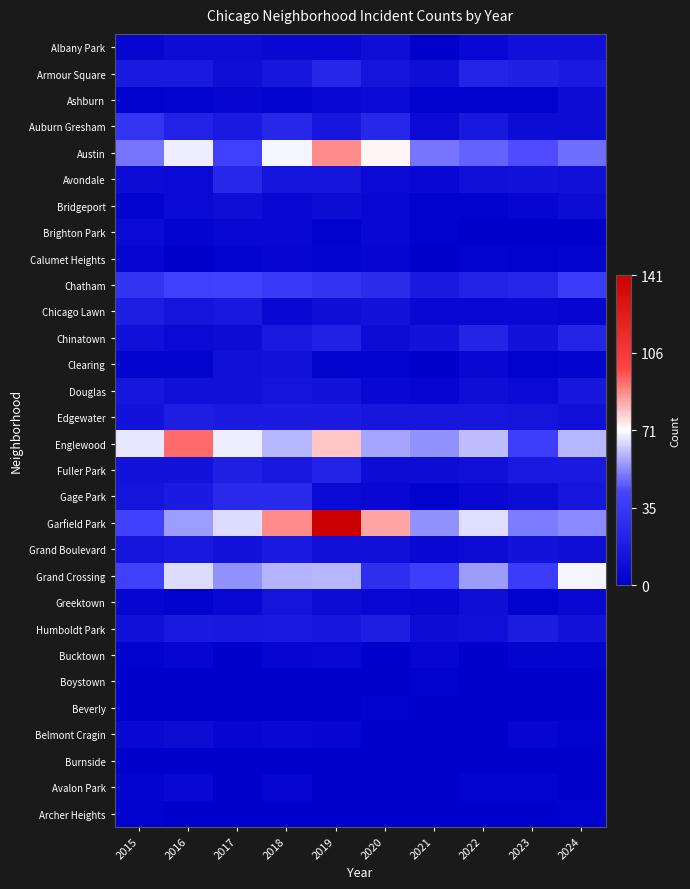

What is the maximum value shown in the chart?

1.0